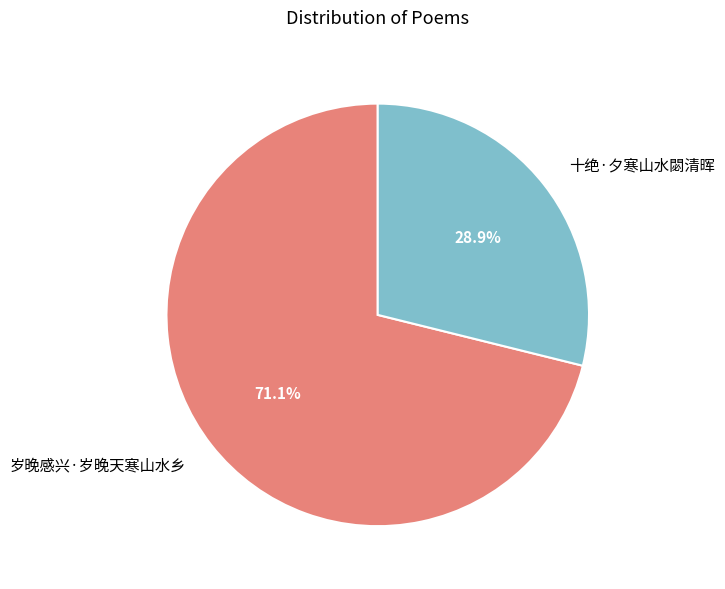

Between 岁晚感兴·岁晚天寒山水乡 and 十绝·夕寒山水閟清晖, which is larger?

岁晚感兴·岁晚天寒山水乡